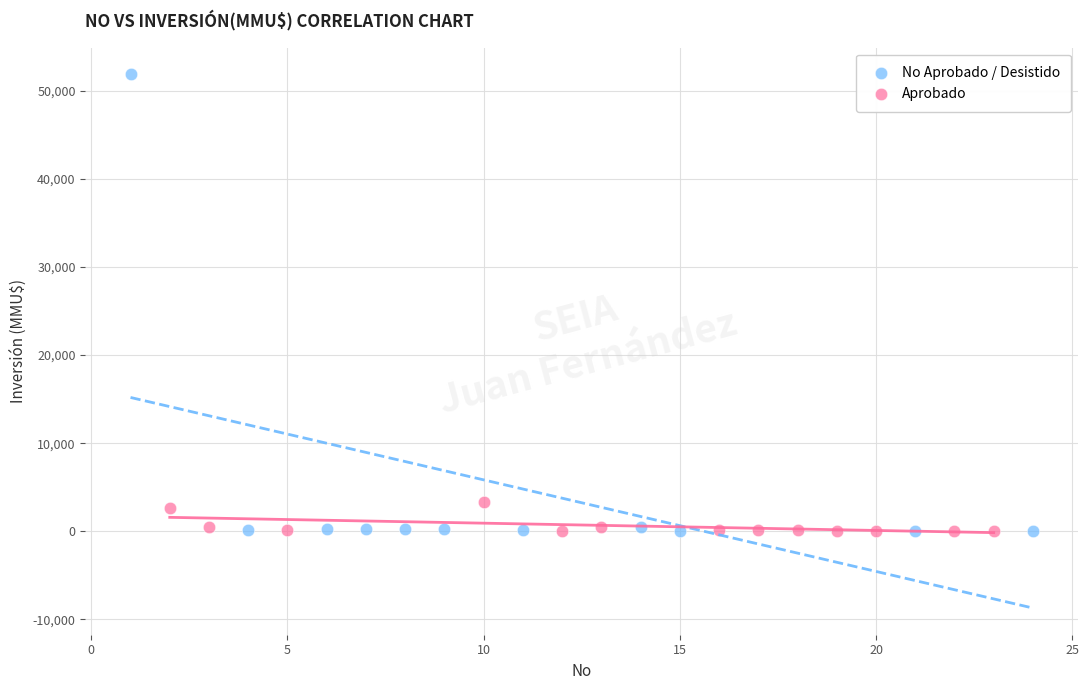

Which series has the widest spread of Y values?

No Aprobado / Desistido